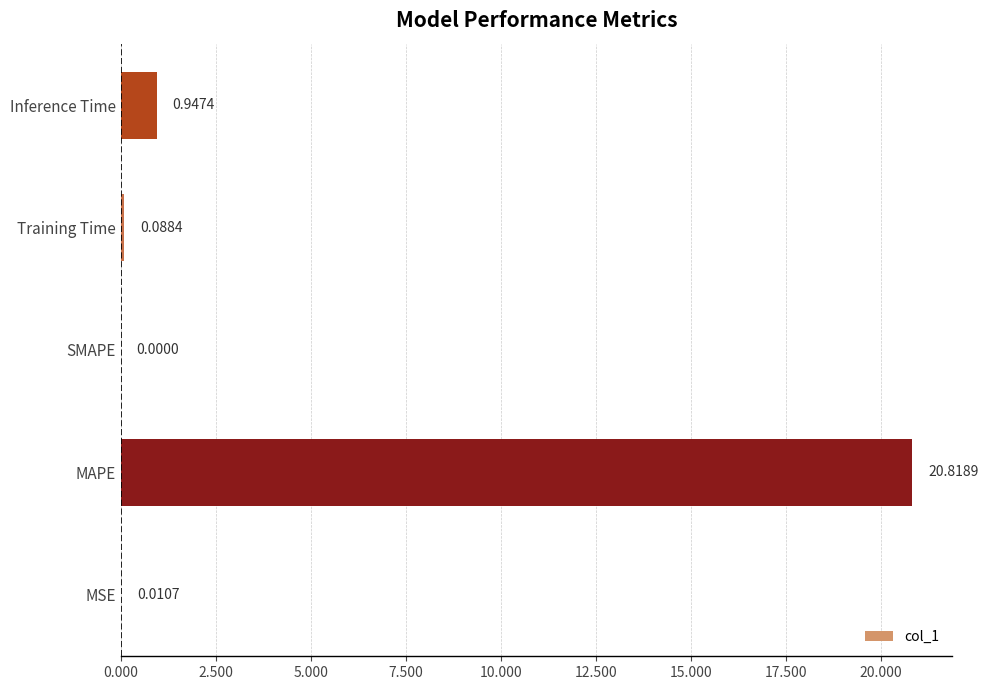

What is the sum of all values?

21.9